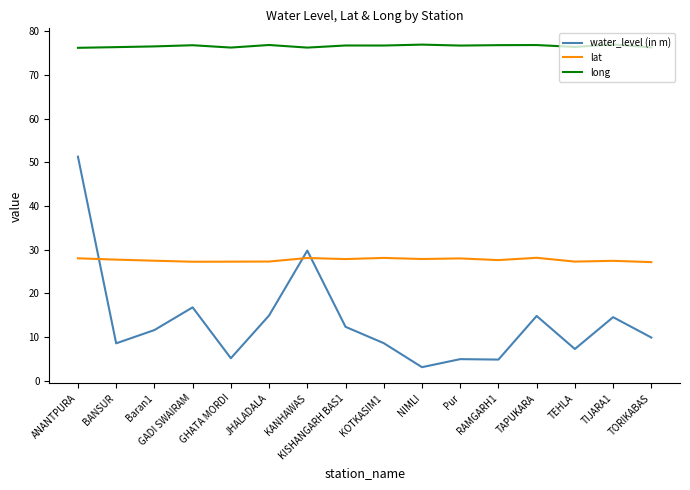

Is the value of lat at BANSUR greater than the value of long at TIJARA1?

No